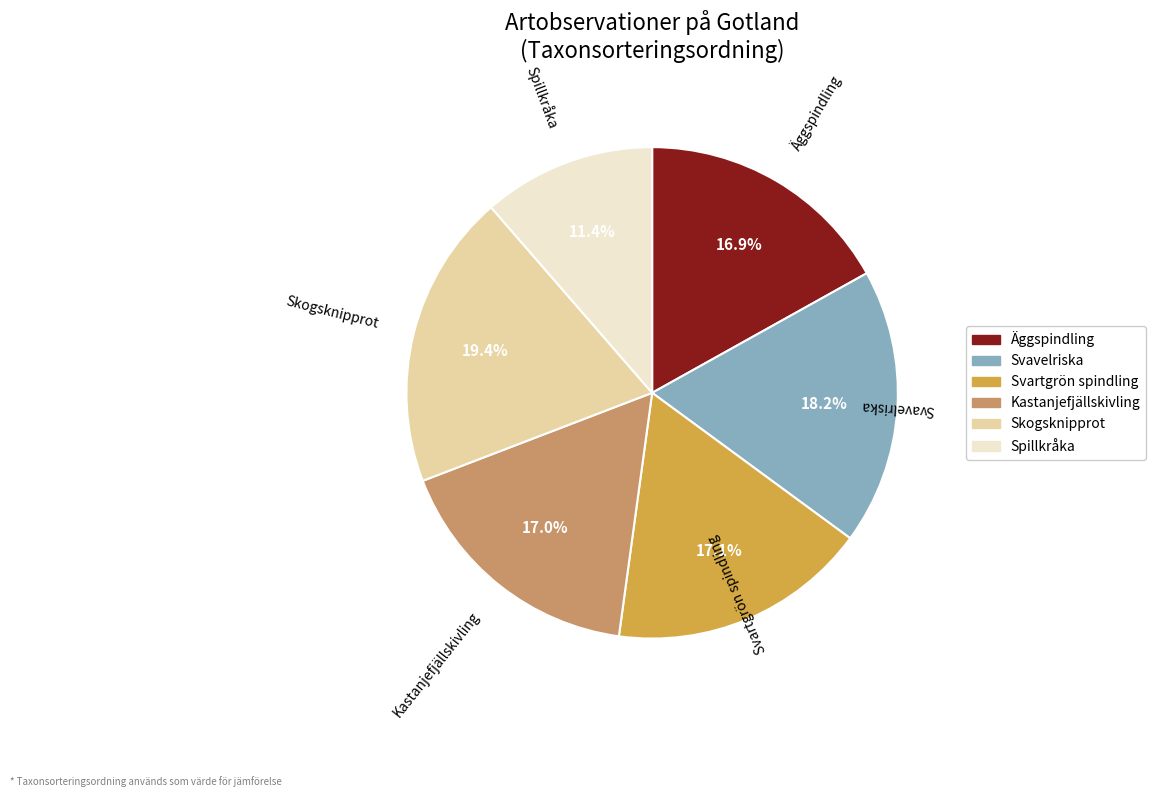

How many slices are in this pie chart?

6